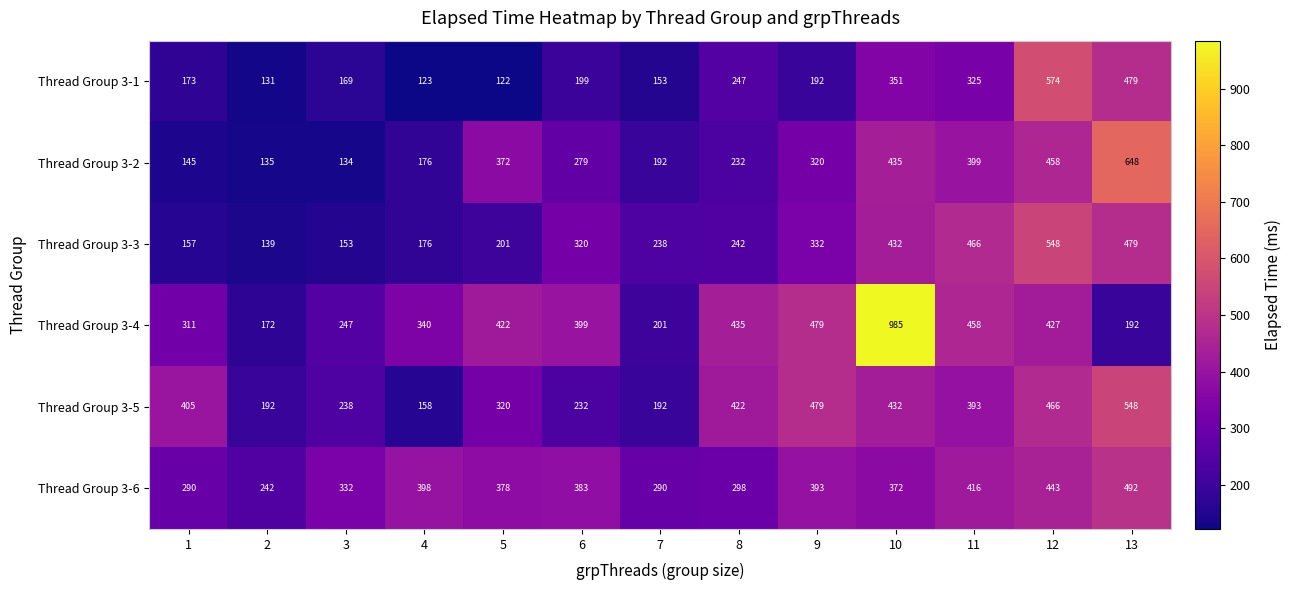

Which category has the highest value across all series?

10